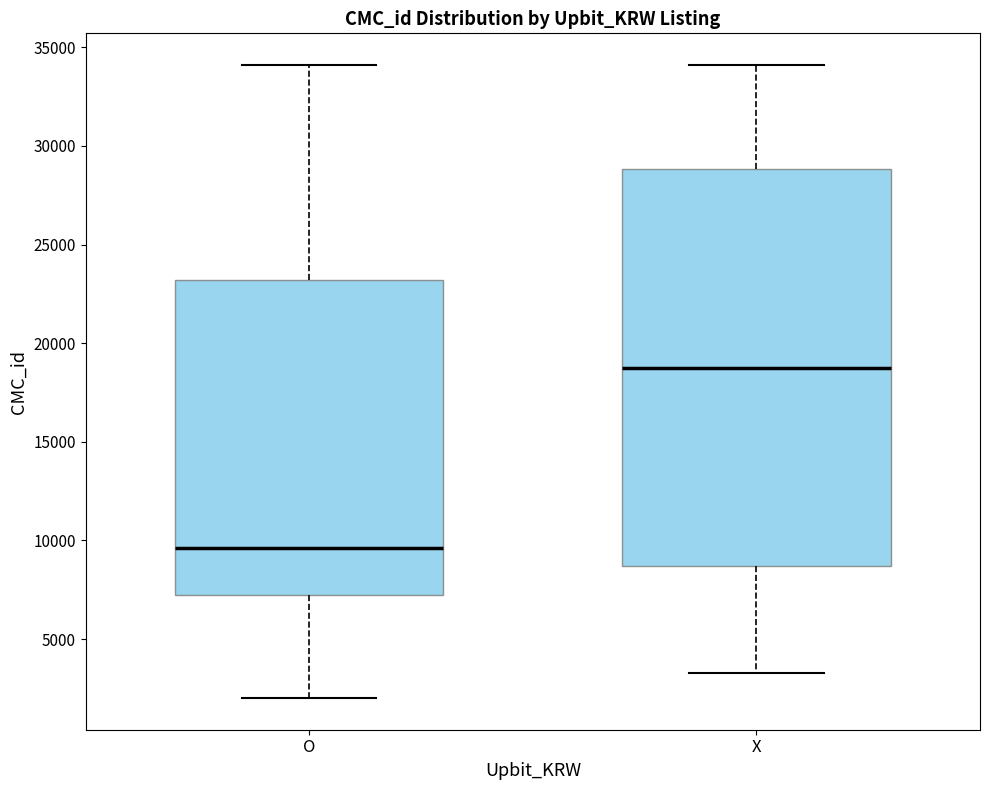

Which box's median line is the lowest?

O